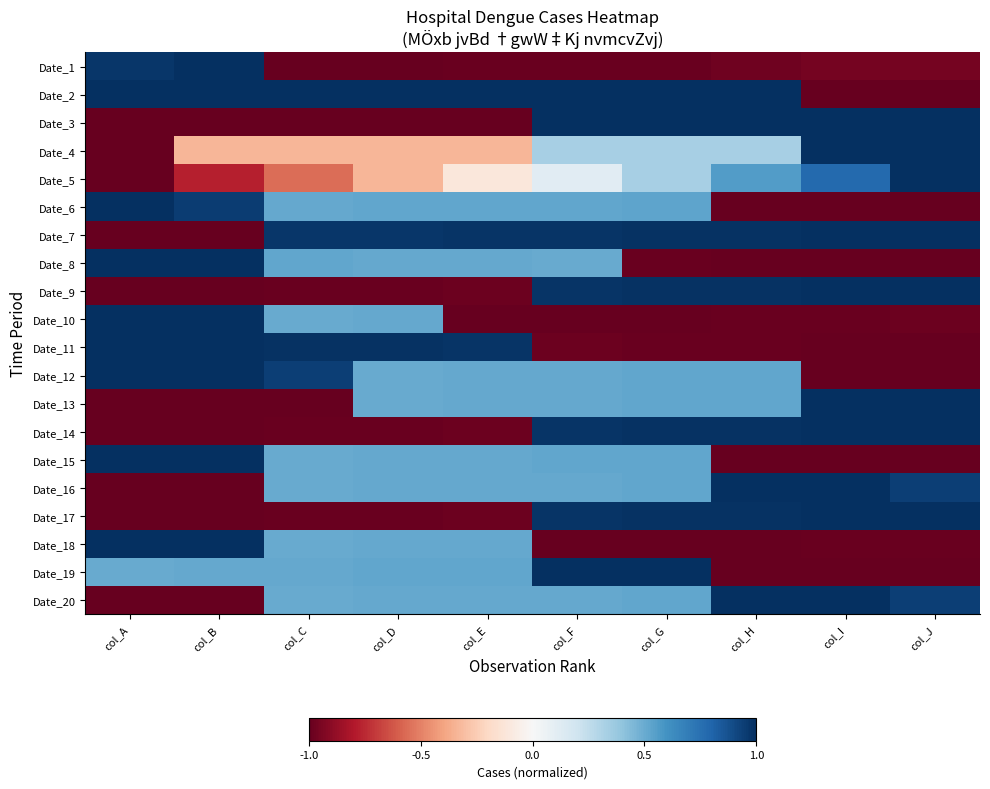

Count the number of data series in this chart.

20